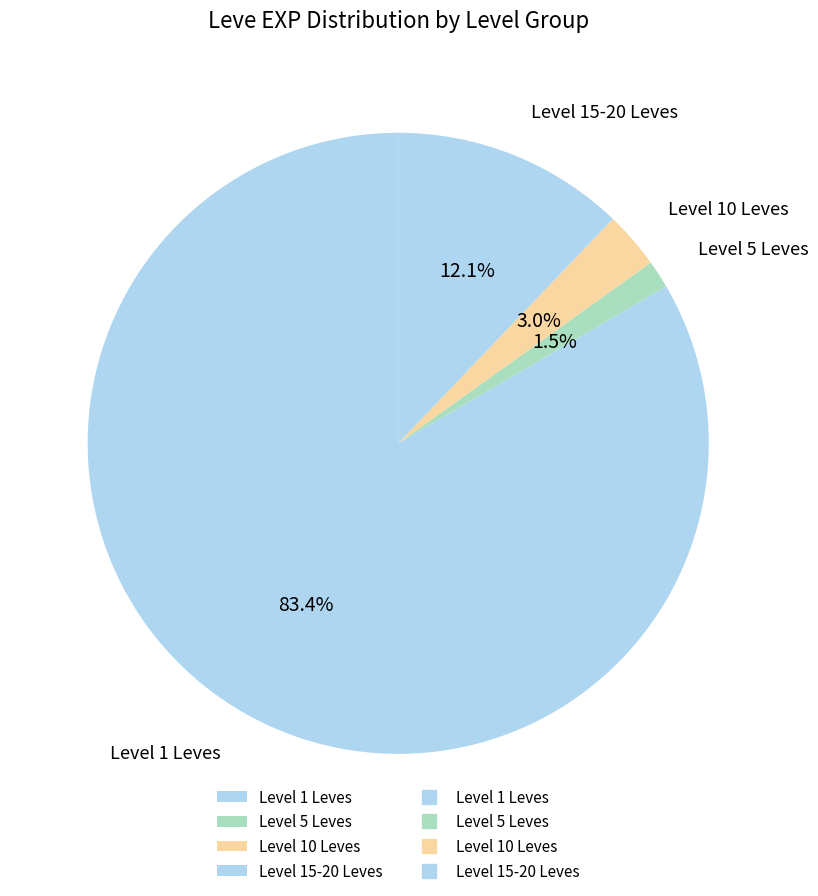

How much of the chart is everything except Level 10 Leves?

97.0%